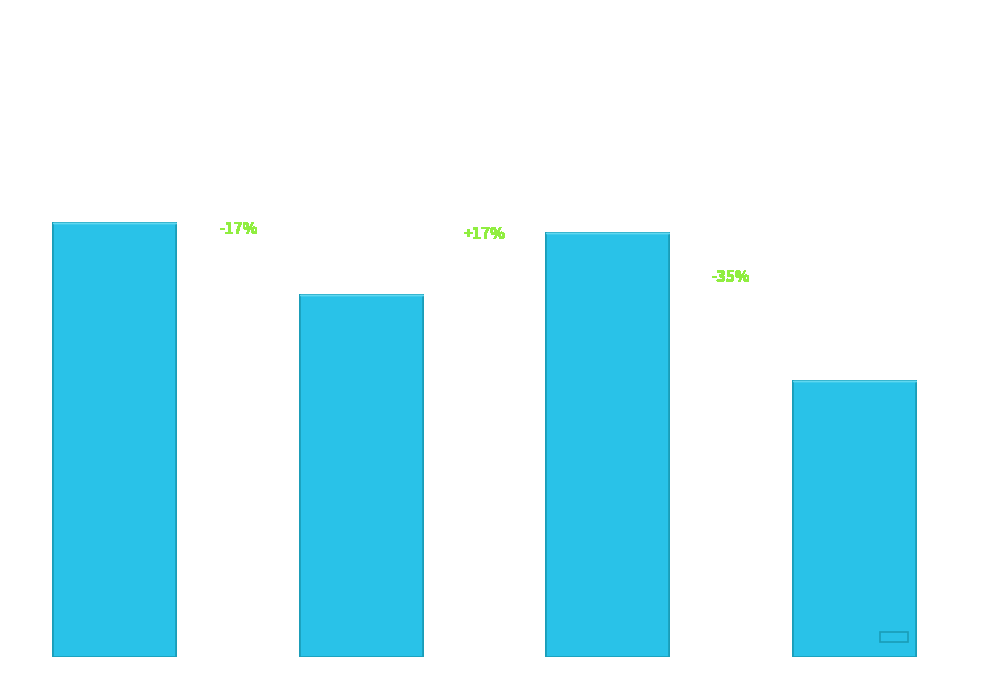

Reading left to right, list all the values displayed in this chart.

Siarnaq=18015400	Paaliaq=15024000	Erriapus=17604000	Ijiraq=11442000